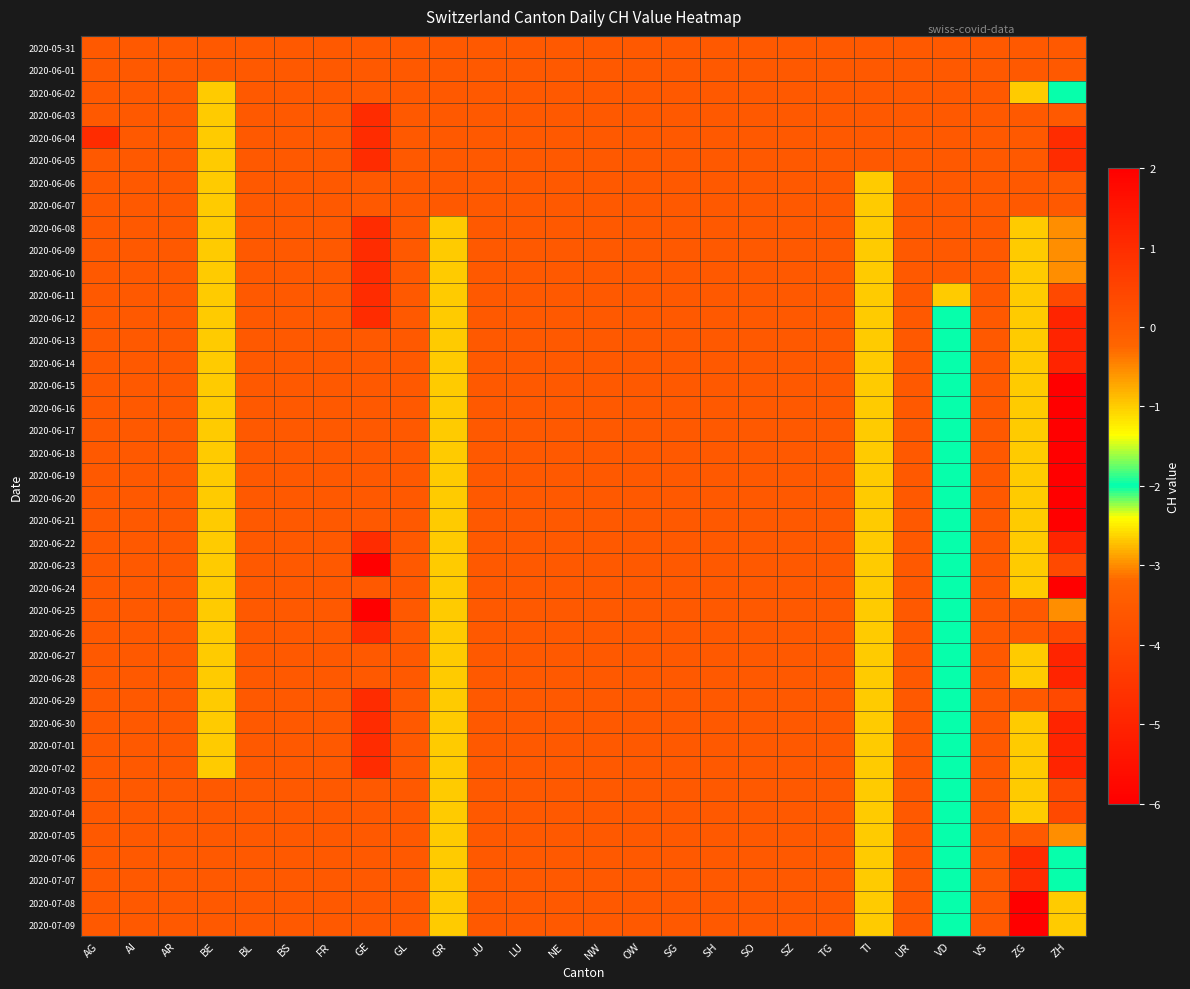

Reading left to right, transcribe all the data shown in this chart.

2020-05-31: AG=0	AI=0	AR=0	BE=0	BL=0	BS=0	FR=0	GE=0	GL=0	GR=0	JU=0	LU=0	NE=0	NW=0	OW=0	SG=0	SH=0	SO=0	SZ=0	TG=0	TI=0	UR=0	VD=0	VS=0	ZG=0	ZH=0
2020-06-01: AG=0	AI=0	AR=0	BE=0	BL=0	BS=0	FR=0	GE=0	GL=0	GR=0	JU=0	LU=0	NE=0	NW=0	OW=0	SG=0	SH=0	SO=0	SZ=0	TG=0	TI=0	UR=0	VD=0	VS=0	ZG=0	ZH=0
2020-06-02: AG=0	AI=0	AR=0	BE=-1	BL=0	BS=0	FR=0	GE=0	GL=0	GR=0	JU=0	LU=0	NE=0	NW=0	OW=0	SG=0	SH=0	SO=0	SZ=0	TG=0	TI=0	UR=0	VD=0	VS=0	ZG=-1	ZH=-2
2020-06-03: AG=0	AI=0	AR=0	BE=-1	BL=0	BS=0	FR=0	GE=1	GL=0	GR=0	JU=0	LU=0	NE=0	NW=0	OW=0	SG=0	SH=0	SO=0	SZ=0	TG=0	TI=0	UR=0	VD=0	VS=0	ZG=0	ZH=0
2020-06-04: AG=1	AI=0	AR=0	BE=-1	BL=0	BS=0	FR=0	GE=1	GL=0	GR=0	JU=0	LU=0	NE=0	NW=0	OW=0	SG=0	SH=0	SO=0	SZ=0	TG=0	TI=0	UR=0	VD=0	VS=0	ZG=0	ZH=1
2020-06-05: AG=0	AI=0	AR=0	BE=-1	BL=0	BS=0	FR=0	GE=1	GL=0	GR=0	JU=0	LU=0	NE=0	NW=0	OW=0	SG=0	SH=0	SO=0	SZ=0	TG=0	TI=0	UR=0	VD=0	VS=0	ZG=0	ZH=1
2020-06-06: AG=0	AI=0	AR=0	BE=-1	BL=0	BS=0	FR=0	GE=0	GL=0	GR=0	JU=0	LU=0	NE=0	NW=0	OW=0	SG=0	SH=0	SO=0	SZ=0	TG=0	TI=-1	UR=0	VD=0	VS=0	ZG=0	ZH=0
2020-06-07: AG=0	AI=0	AR=0	BE=-1	BL=0	BS=0	FR=0	GE=0	GL=0	GR=0	JU=0	LU=0	NE=0	NW=0	OW=0	SG=0	SH=0	SO=0	SZ=0	TG=0	TI=-1	UR=0	VD=0	VS=0	ZG=0	ZH=0
2020-06-08: AG=0	AI=0	AR=0	BE=-1	BL=0	BS=0	FR=0	GE=1	GL=0	GR=-1	JU=0	LU=0	NE=0	NW=0	OW=0	SG=0	SH=0	SO=0	SZ=0	TG=0	TI=-1	UR=0	VD=0	VS=0	ZG=-1	ZH=-3
2020-06-09: AG=0	AI=0	AR=0	BE=-1	BL=0	BS=0	FR=0	GE=1	GL=0	GR=-1	JU=0	LU=0	NE=0	NW=0	OW=0	SG=0	SH=0	SO=0	SZ=0	TG=0	TI=-1	UR=0	VD=0	VS=0	ZG=-1	ZH=-3
2020-06-10: AG=0	AI=0	AR=0	BE=-1	BL=0	BS=0	FR=0	GE=1	GL=0	GR=-1	JU=0	LU=0	NE=0	NW=0	OW=0	SG=0	SH=0	SO=0	SZ=0	TG=0	TI=-1	UR=0	VD=0	VS=0	ZG=-1	ZH=-3
2020-06-11: AG=0	AI=0	AR=0	BE=-1	BL=0	BS=0	FR=0	GE=1	GL=0	GR=-1	JU=0	LU=0	NE=0	NW=0	OW=0	SG=0	SH=0	SO=0	SZ=0	TG=0	TI=-1	UR=0	VD=-1	VS=0	ZG=-1	ZH=-4
2020-06-12: AG=0	AI=0	AR=0	BE=-1	BL=0	BS=0	FR=0	GE=1	GL=0	GR=-1	JU=0	LU=0	NE=0	NW=0	OW=0	SG=0	SH=0	SO=0	SZ=0	TG=0	TI=-1	UR=0	VD=-2	VS=0	ZG=-1	ZH=-5
2020-06-13: AG=0	AI=0	AR=0	BE=-1	BL=0	BS=0	FR=0	GE=0	GL=0	GR=-1	JU=0	LU=0	NE=0	NW=0	OW=0	SG=0	SH=0	SO=0	SZ=0	TG=0	TI=-1	UR=0	VD=-2	VS=0	ZG=-1	ZH=-5
2020-06-14: AG=0	AI=0	AR=0	BE=-1	BL=0	BS=0	FR=0	GE=0	GL=0	GR=-1	JU=0	LU=0	NE=0	NW=0	OW=0	SG=0	SH=0	SO=0	SZ=0	TG=0	TI=-1	UR=0	VD=-2	VS=0	ZG=-1	ZH=-5
2020-06-15: AG=0	AI=0	AR=0	BE=-1	BL=0	BS=0	FR=0	GE=0	GL=0	GR=-1	JU=0	LU=0	NE=0	NW=0	OW=0	SG=0	SH=0	SO=0	SZ=0	TG=0	TI=-1	UR=0	VD=-2	VS=0	ZG=-1	ZH=-6
2020-06-16: AG=0	AI=0	AR=0	BE=-1	BL=0	BS=0	FR=0	GE=0	GL=0	GR=-1	JU=0	LU=0	NE=0	NW=0	OW=0	SG=0	SH=0	SO=0	SZ=0	TG=0	TI=-1	UR=0	VD=-2	VS=0	ZG=-1	ZH=-6
2020-06-17: AG=0	AI=0	AR=0	BE=-1	BL=0	BS=0	FR=0	GE=0	GL=0	GR=-1	JU=0	LU=0	NE=0	NW=0	OW=0	SG=0	SH=0	SO=0	SZ=0	TG=0	TI=-1	UR=0	VD=-2	VS=0	ZG=-1	ZH=-6
2020-06-18: AG=0	AI=0	AR=0	BE=-1	BL=0	BS=0	FR=0	GE=0	GL=0	GR=-1	JU=0	LU=0	NE=0	NW=0	OW=0	SG=0	SH=0	SO=0	SZ=0	TG=0	TI=-1	UR=0	VD=-2	VS=0	ZG=-1	ZH=-6
2020-06-19: AG=0	AI=0	AR=0	BE=-1	BL=0	BS=0	FR=0	GE=0	GL=0	GR=-1	JU=0	LU=0	NE=0	NW=0	OW=0	SG=0	SH=0	SO=0	SZ=0	TG=0	TI=-1	UR=0	VD=-2	VS=0	ZG=-1	ZH=-6
2020-06-20: AG=0	AI=0	AR=0	BE=-1	BL=0	BS=0	FR=0	GE=0	GL=0	GR=-1	JU=0	LU=0	NE=0	NW=0	OW=0	SG=0	SH=0	SO=0	SZ=0	TG=0	TI=-1	UR=0	VD=-2	VS=0	ZG=-1	ZH=-6
2020-06-21: AG=0	AI=0	AR=0	BE=-1	BL=0	BS=0	FR=0	GE=0	GL=0	GR=-1	JU=0	LU=0	NE=0	NW=0	OW=0	SG=0	SH=0	SO=0	SZ=0	TG=0	TI=-1	UR=0	VD=-2	VS=0	ZG=-1	ZH=-6
2020-06-22: AG=0	AI=0	AR=0	BE=-1	BL=0	BS=0	FR=0	GE=1	GL=0	GR=-1	JU=0	LU=0	NE=0	NW=0	OW=0	SG=0	SH=0	SO=0	SZ=0	TG=0	TI=-1	UR=0	VD=-2	VS=0	ZG=-1	ZH=-5
2020-06-23: AG=0	AI=0	AR=0	BE=-1	BL=0	BS=0	FR=0	GE=2	GL=0	GR=-1	JU=0	LU=0	NE=0	NW=0	OW=0	SG=0	SH=0	SO=0	SZ=0	TG=0	TI=-1	UR=0	VD=-2	VS=0	ZG=-1	ZH=-4
2020-06-24: AG=0	AI=0	AR=0	BE=-1	BL=0	BS=0	FR=0	GE=0	GL=0	GR=-1	JU=0	LU=0	NE=0	NW=0	OW=0	SG=0	SH=0	SO=0	SZ=0	TG=0	TI=-1	UR=0	VD=-2	VS=0	ZG=-1	ZH=-6
2020-06-25: AG=0	AI=0	AR=0	BE=-1	BL=0	BS=0	FR=0	GE=2	GL=0	GR=-1	JU=0	LU=0	NE=0	NW=0	OW=0	SG=0	SH=0	SO=0	SZ=0	TG=0	TI=-1	UR=0	VD=-2	VS=0	ZG=0	ZH=-3
2020-06-26: AG=0	AI=0	AR=0	BE=-1	BL=0	BS=0	FR=0	GE=1	GL=0	GR=-1	JU=0	LU=0	NE=0	NW=0	OW=0	SG=0	SH=0	SO=0	SZ=0	TG=0	TI=-1	UR=0	VD=-2	VS=0	ZG=0	ZH=-4
2020-06-27: AG=0	AI=0	AR=0	BE=-1	BL=0	BS=0	FR=0	GE=0	GL=0	GR=-1	JU=0	LU=0	NE=0	NW=0	OW=0	SG=0	SH=0	SO=0	SZ=0	TG=0	TI=-1	UR=0	VD=-2	VS=0	ZG=-1	ZH=-5
2020-06-28: AG=0	AI=0	AR=0	BE=-1	BL=0	BS=0	FR=0	GE=0	GL=0	GR=-1	JU=0	LU=0	NE=0	NW=0	OW=0	SG=0	SH=0	SO=0	SZ=0	TG=0	TI=-1	UR=0	VD=-2	VS=0	ZG=-1	ZH=-5
2020-06-29: AG=0	AI=0	AR=0	BE=-1	BL=0	BS=0	FR=0	GE=1	GL=0	GR=-1	JU=0	LU=0	NE=0	NW=0	OW=0	SG=0	SH=0	SO=0	SZ=0	TG=0	TI=-1	UR=0	VD=-2	VS=0	ZG=0	ZH=-4
2020-06-30: AG=0	AI=0	AR=0	BE=-1	BL=0	BS=0	FR=0	GE=1	GL=0	GR=-1	JU=0	LU=0	NE=0	NW=0	OW=0	SG=0	SH=0	SO=0	SZ=0	TG=0	TI=-1	UR=0	VD=-2	VS=0	ZG=-1	ZH=-5
2020-07-01: AG=0	AI=0	AR=0	BE=-1	BL=0	BS=0	FR=0	GE=1	GL=0	GR=-1	JU=0	LU=0	NE=0	NW=0	OW=0	SG=0	SH=0	SO=0	SZ=0	TG=0	TI=-1	UR=0	VD=-2	VS=0	ZG=-1	ZH=-5
2020-07-02: AG=0	AI=0	AR=0	BE=-1	BL=0	BS=0	FR=0	GE=1	GL=0	GR=-1	JU=0	LU=0	NE=0	NW=0	OW=0	SG=0	SH=0	SO=0	SZ=0	TG=0	TI=-1	UR=0	VD=-2	VS=0	ZG=-1	ZH=-5
2020-07-03: AG=0	AI=0	AR=0	BE=0	BL=0	BS=0	FR=0	GE=0	GL=0	GR=-1	JU=0	LU=0	NE=0	NW=0	OW=0	SG=0	SH=0	SO=0	SZ=0	TG=0	TI=-1	UR=0	VD=-2	VS=0	ZG=-1	ZH=-4
2020-07-04: AG=0	AI=0	AR=0	BE=0	BL=0	BS=0	FR=0	GE=0	GL=0	GR=-1	JU=0	LU=0	NE=0	NW=0	OW=0	SG=0	SH=0	SO=0	SZ=0	TG=0	TI=-1	UR=0	VD=-2	VS=0	ZG=-1	ZH=-4
2020-07-05: AG=0	AI=0	AR=0	BE=0	BL=0	BS=0	FR=0	GE=0	GL=0	GR=-1	JU=0	LU=0	NE=0	NW=0	OW=0	SG=0	SH=0	SO=0	SZ=0	TG=0	TI=-1	UR=0	VD=-2	VS=0	ZG=0	ZH=-3
2020-07-06: AG=0	AI=0	AR=0	BE=0	BL=0	BS=0	FR=0	GE=0	GL=0	GR=-1	JU=0	LU=0	NE=0	NW=0	OW=0	SG=0	SH=0	SO=0	SZ=0	TG=0	TI=-1	UR=0	VD=-2	VS=0	ZG=1	ZH=-2
2020-07-07: AG=0	AI=0	AR=0	BE=0	BL=0	BS=0	FR=0	GE=0	GL=0	GR=-1	JU=0	LU=0	NE=0	NW=0	OW=0	SG=0	SH=0	SO=0	SZ=0	TG=0	TI=-1	UR=0	VD=-2	VS=0	ZG=1	ZH=-2
2020-07-08: AG=0	AI=0	AR=0	BE=0	BL=0	BS=0	FR=0	GE=0	GL=0	GR=-1	JU=0	LU=0	NE=0	NW=0	OW=0	SG=0	SH=0	SO=0	SZ=0	TG=0	TI=-1	UR=0	VD=-2	VS=0	ZG=2	ZH=-1
2020-07-09: AG=0	AI=0	AR=0	BE=0	BL=0	BS=0	FR=0	GE=0	GL=0	GR=-1	JU=0	LU=0	NE=0	NW=0	OW=0	SG=0	SH=0	SO=0	SZ=0	TG=0	TI=-1	UR=0	VD=-2	VS=0	ZG=2	ZH=-1